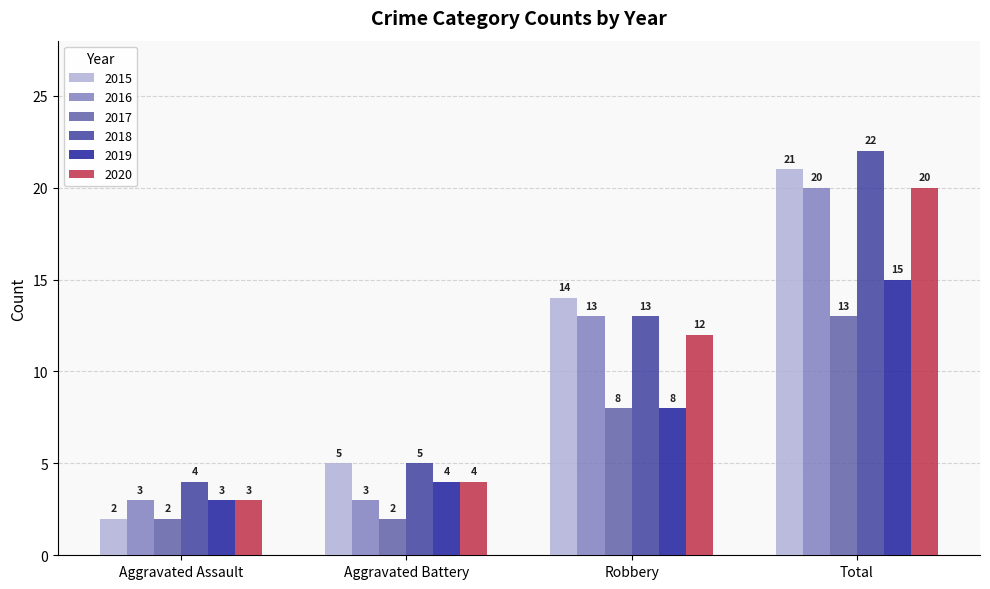

Is it true that 2016 equals 12 at Total?

False